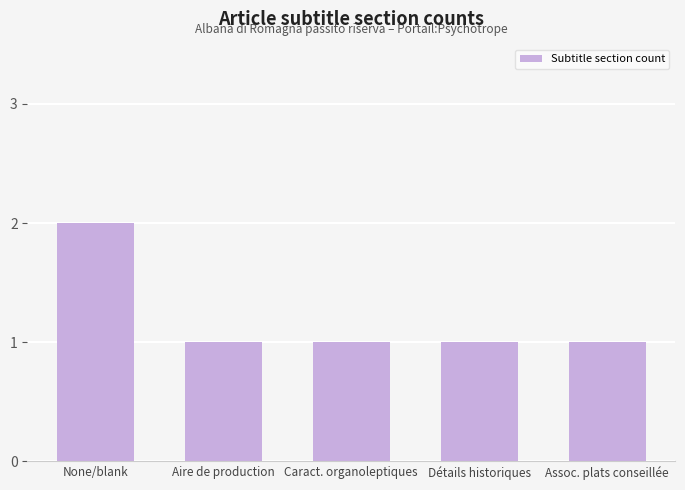

Is it true that the value at Détails historiques is 1?

True